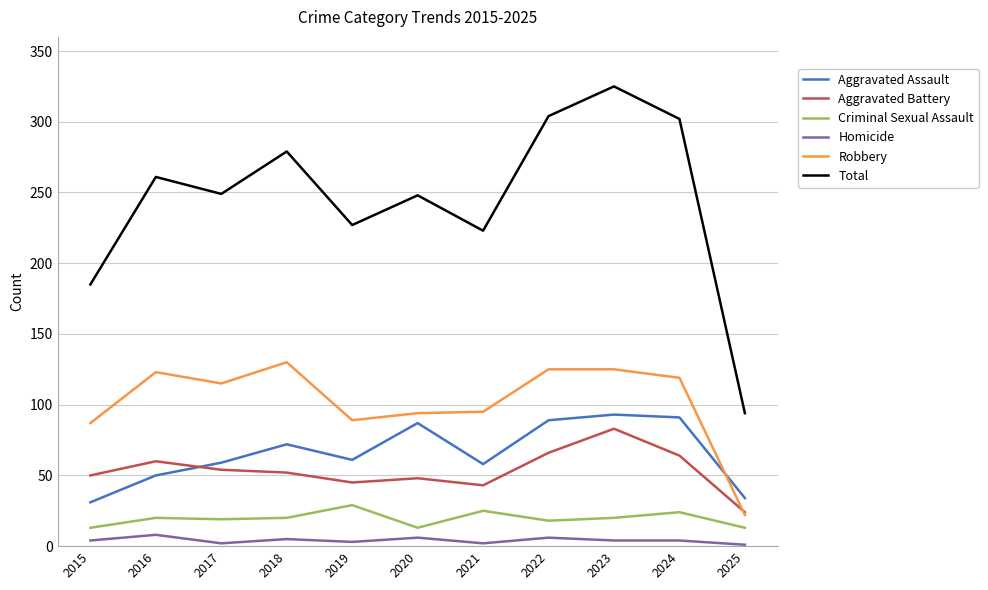

Where is the first local minimum for Total?

2017